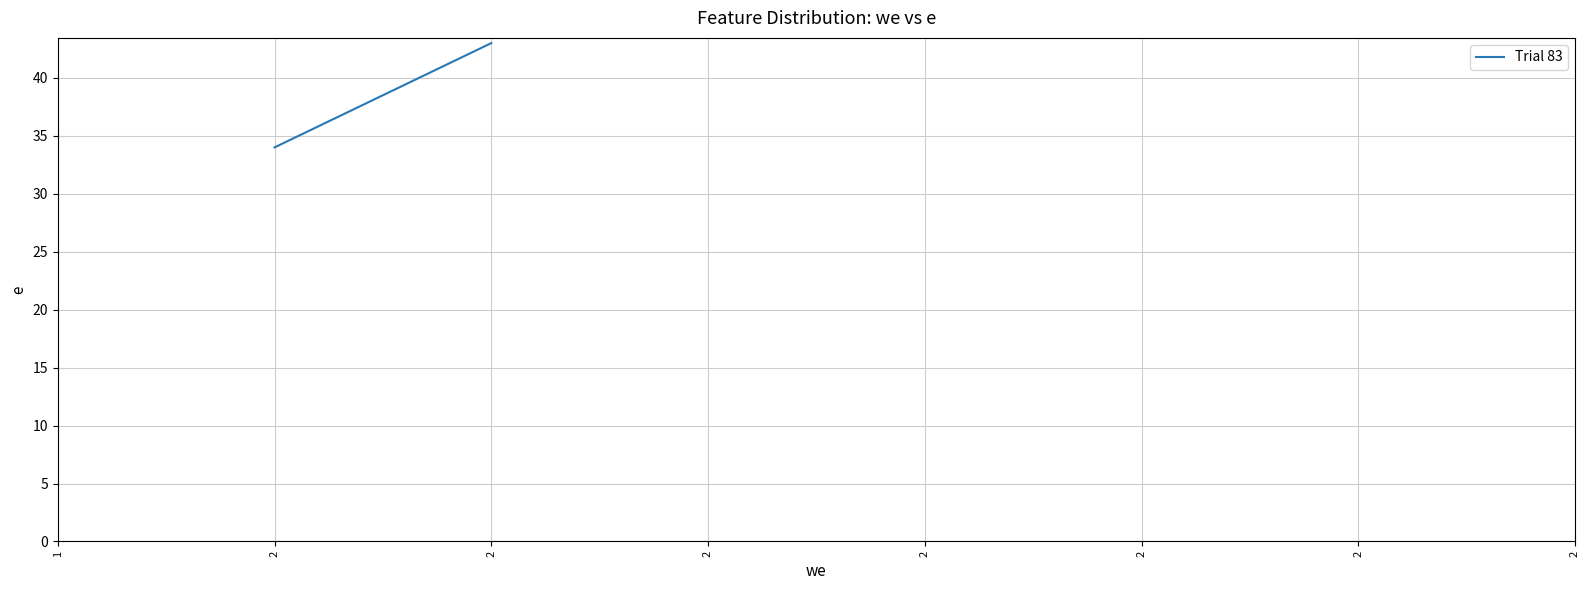

List the labels in order of value, smallest first.

2, 2, 2, 2, 2, 2, 2, 2